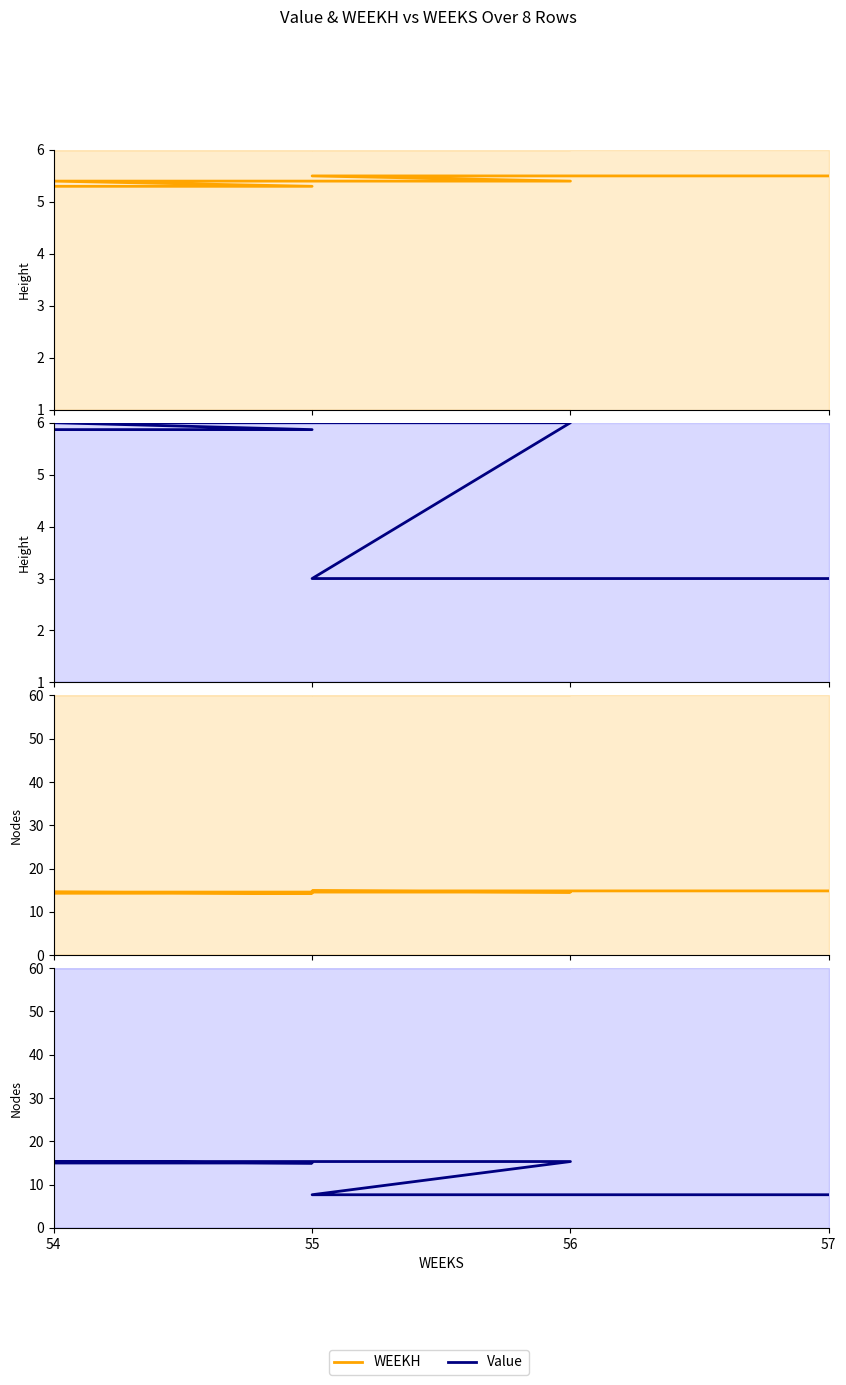

Rank the series at 57 from lowest to highest value.

Value, WEEKH